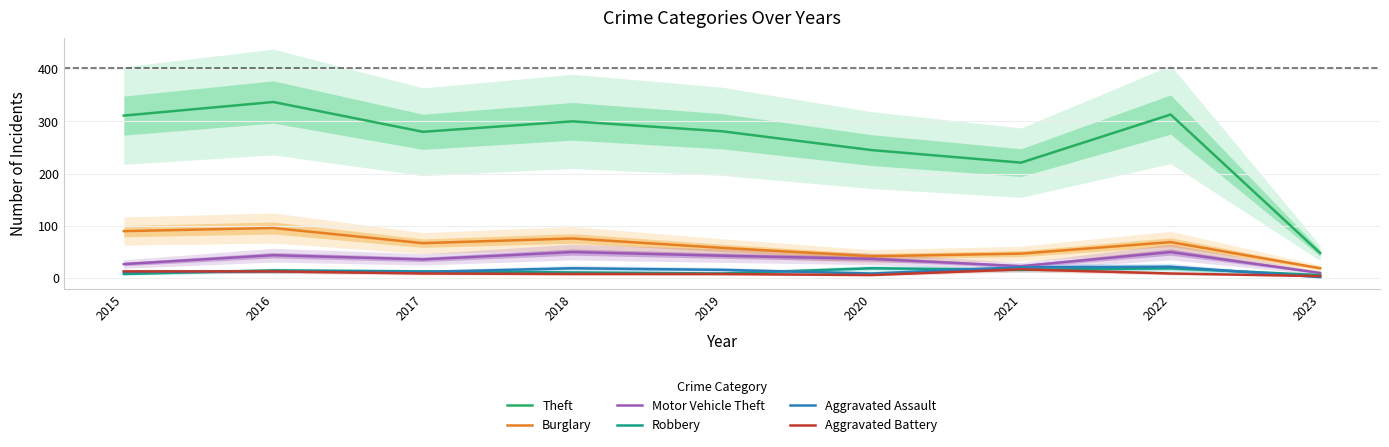

What is the minimum value shown in the chart?

2